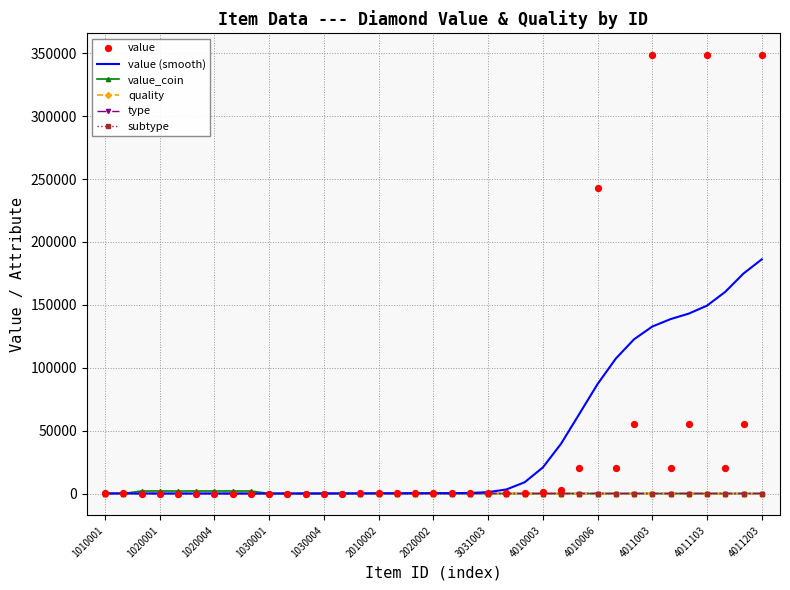

Which series has the largest total across all categories?

value (smooth)